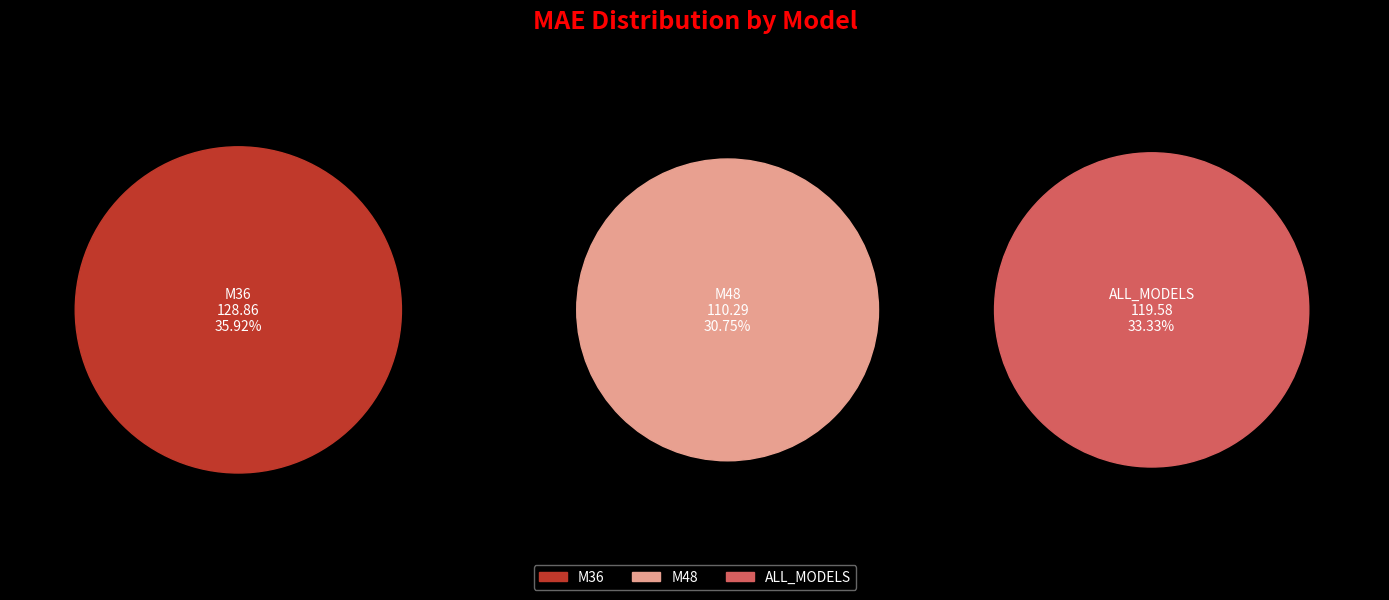

Approximately how many times larger is the value at M36 compared to ALL_MODELS?

1.1